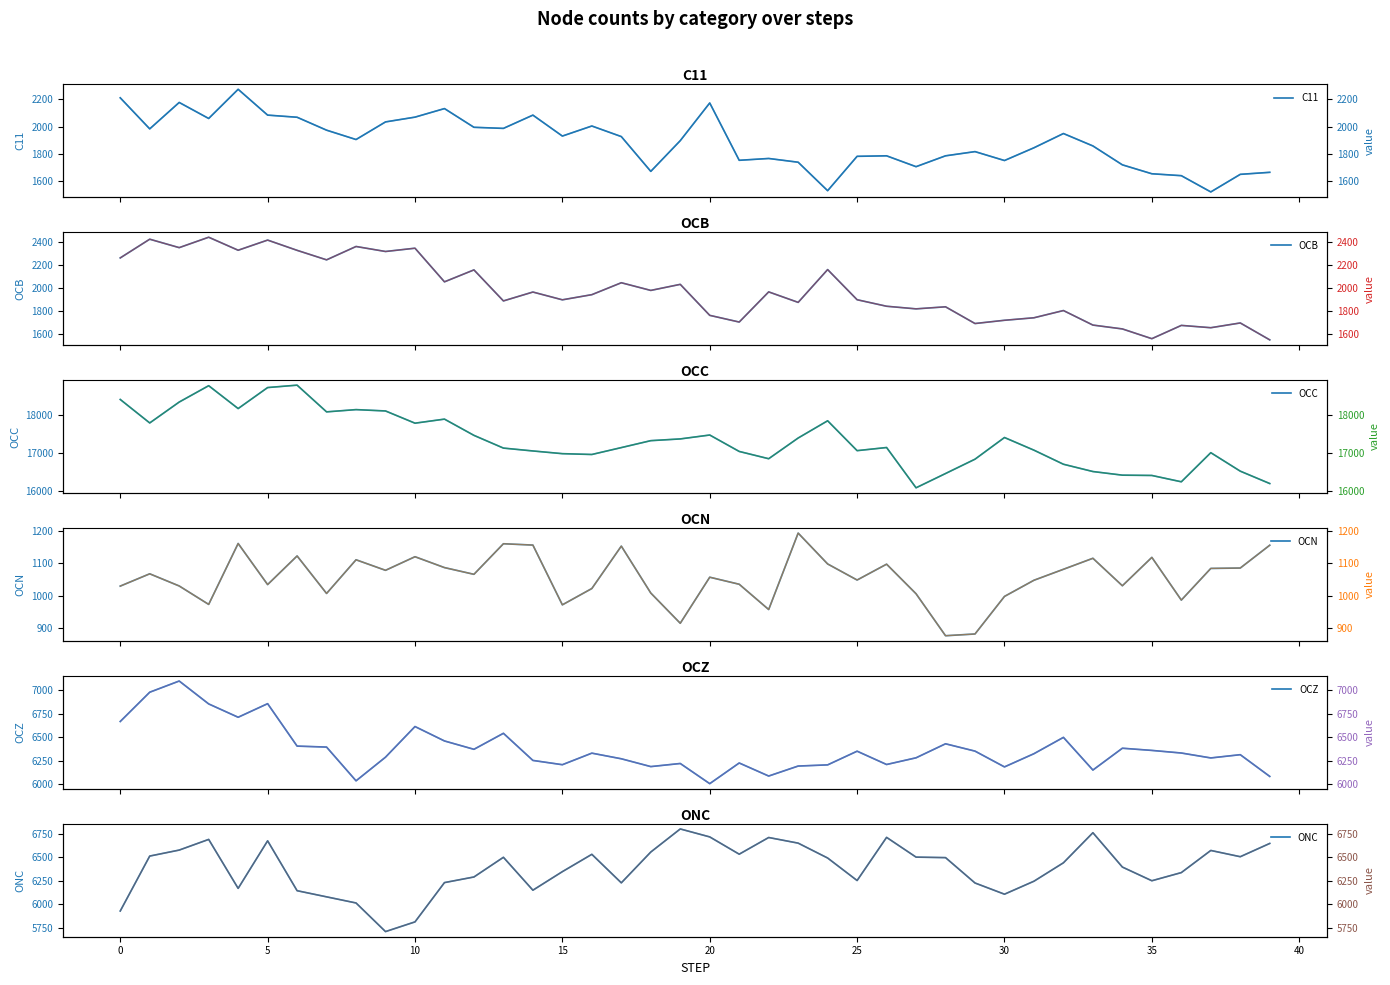

Does the chart display data point markers on the line(s)?

No